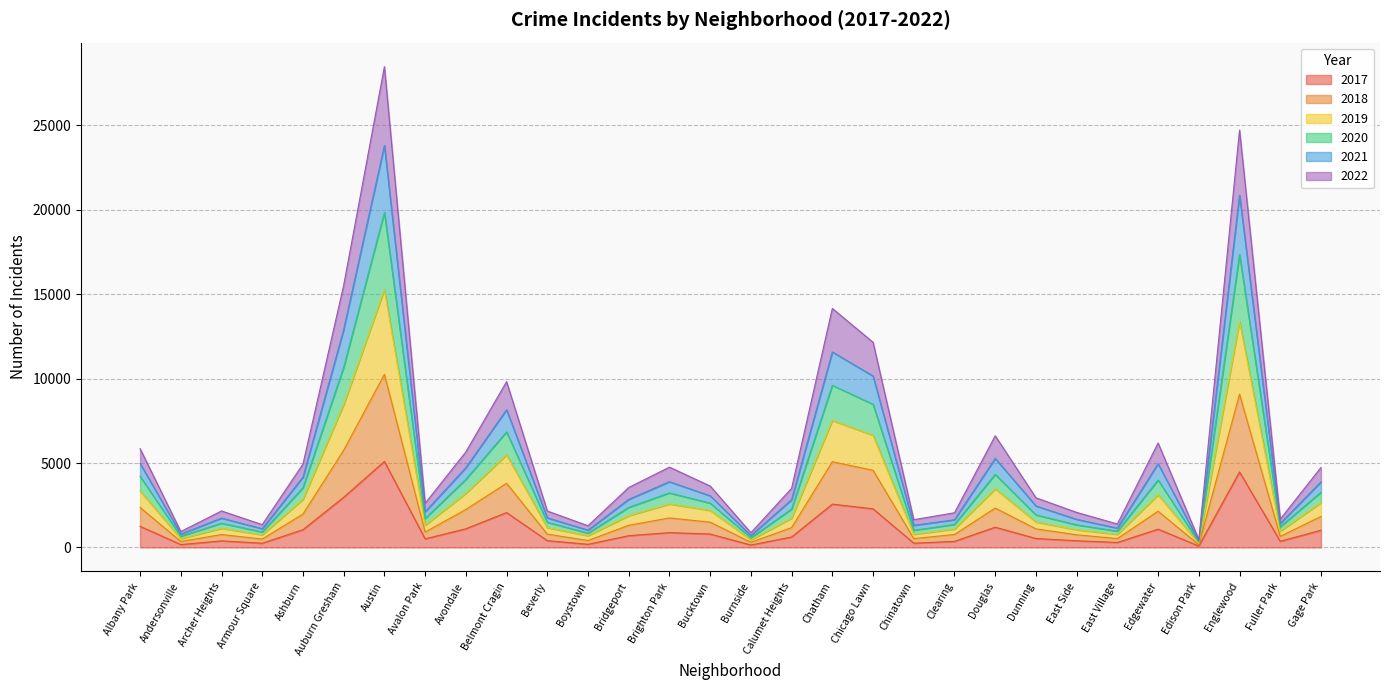

How many lines are shown in the chart?

6